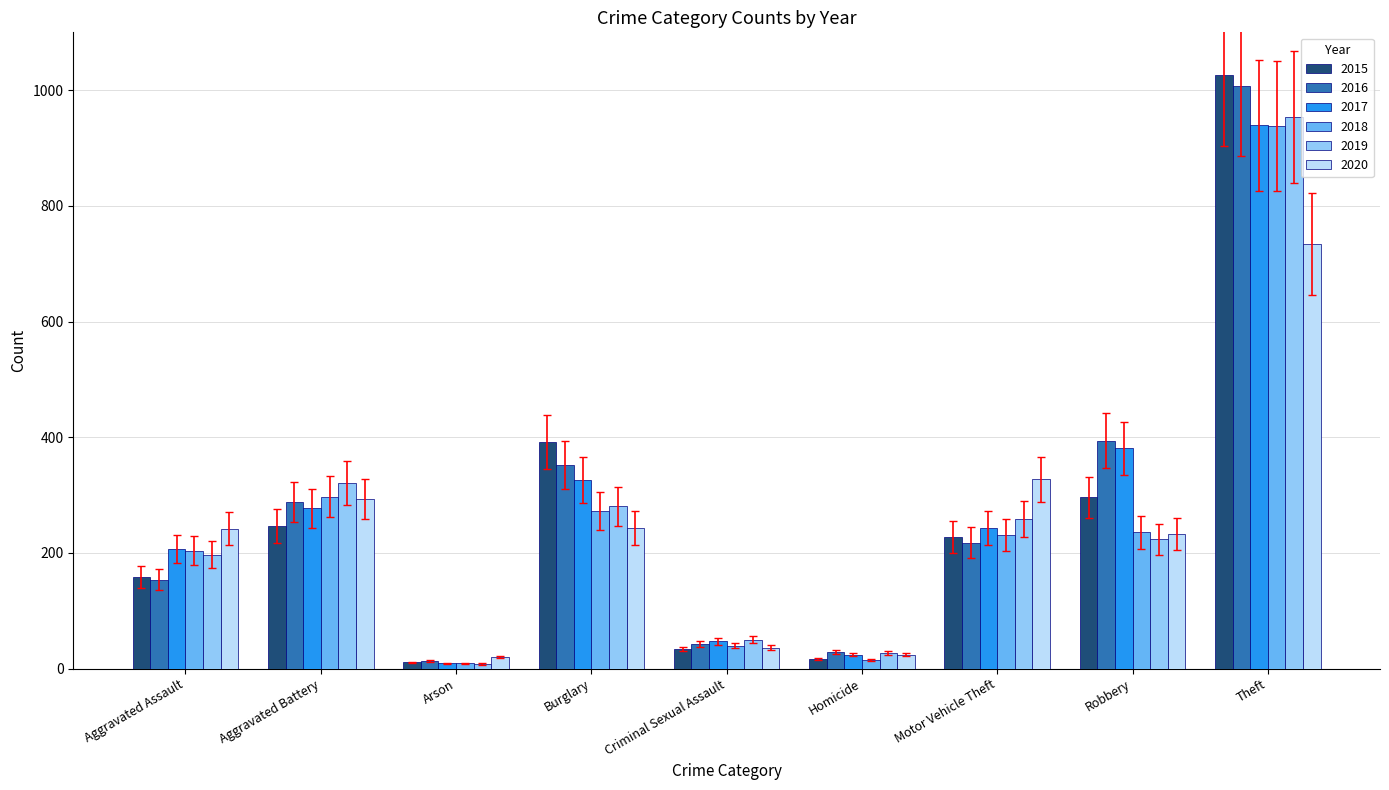

At which category is the sum across all series the highest?

Theft